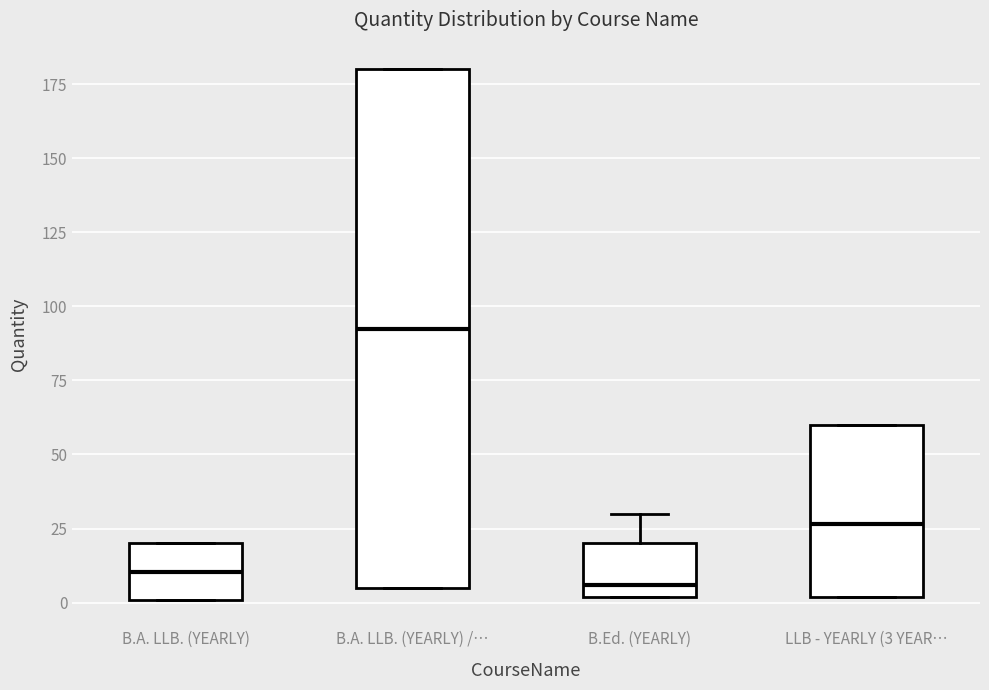

Reading left to right, read every box against the y-axis: the position of its median line, the range the box covers, and the ends of its whiskers. The values are not printed on the chart, so give them approximately, as read against the axis.

B.A. LLB. (YEARLY): median 10, box 0 to 20, whiskers 0 to 20
B.A. LLB. (YEARLY) /…: median 95, box 5 to 180, whiskers 5 to 180
B.Ed. (YEARLY): median 5, box 0 to 20, whiskers 0 to 30
LLB - YEARLY (3 YEAR…: median 25, box 0 to 60, whiskers 0 to 60